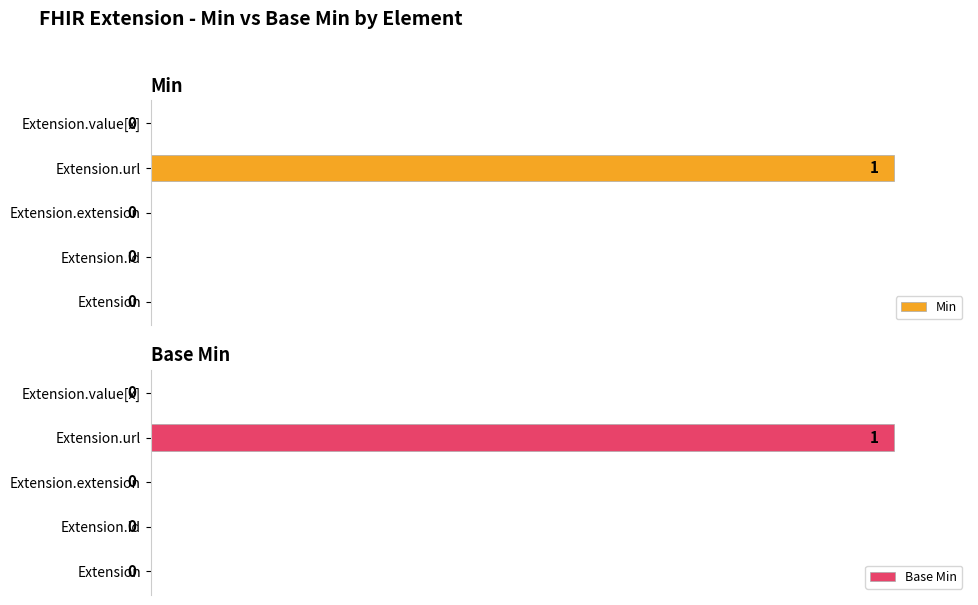

The Base Min series shows 0 at Extension.value[x]. True or false?

True